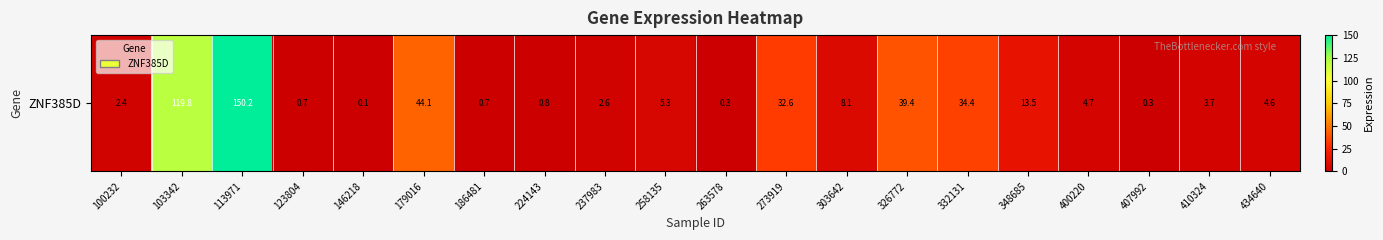

Reading left to right, list all the values displayed in this chart.

100232=2.4	103342=119.8	113971=150.2	123804=0.7	146218=0.1	179016=44.1	186481=0.7	224143=0.8	237983=2.6	258135=5.3	263578=0.3	273919=32.6	303642=8.1	326772=39.4	332131=34.4	348685=13.5	400220=4.7	407992=0.3	410324=3.7	434640=4.6